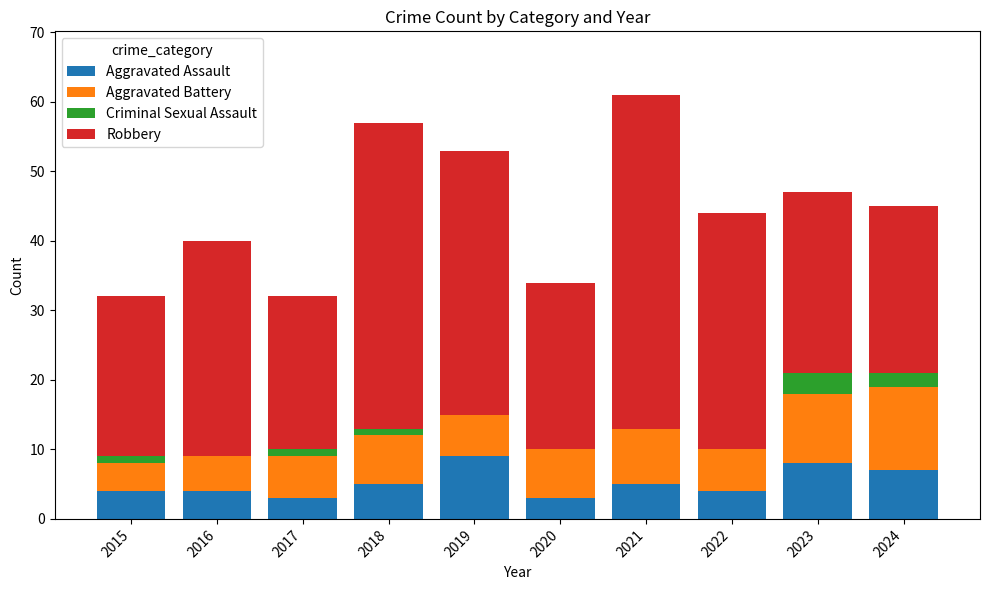

What is the highest value of the Aggravated Assault series?

9